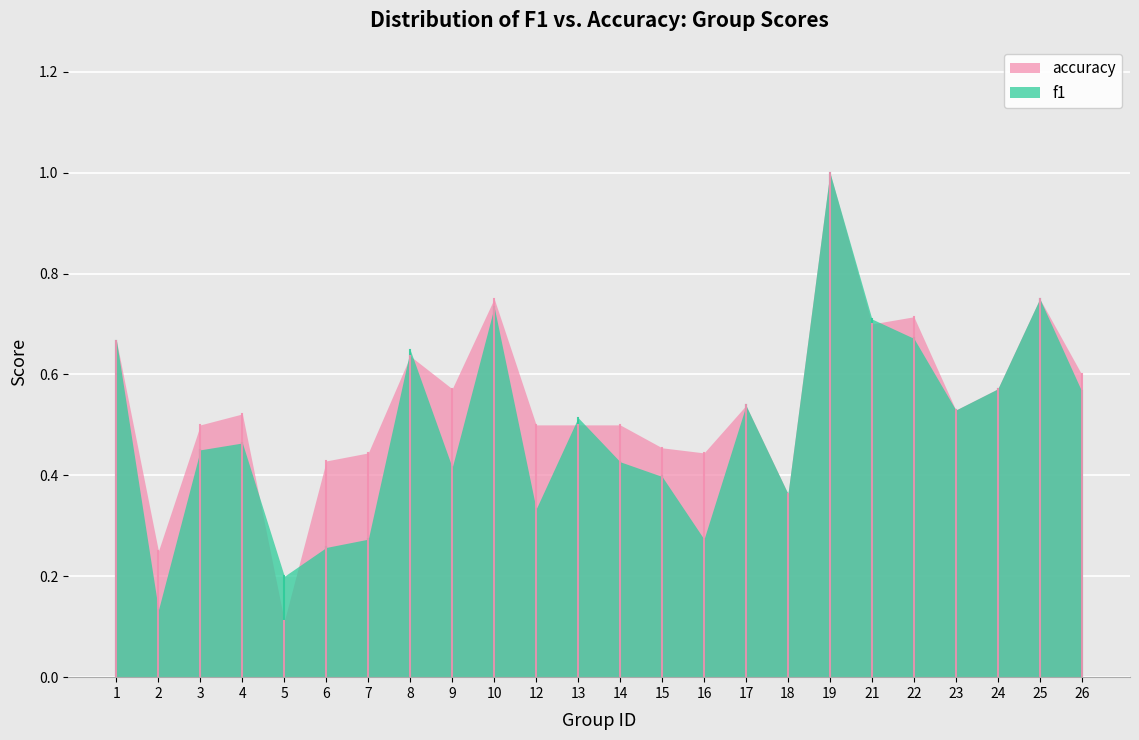

Between which two adjacent categories do accuracy and f1 first intersect?

4 and 5